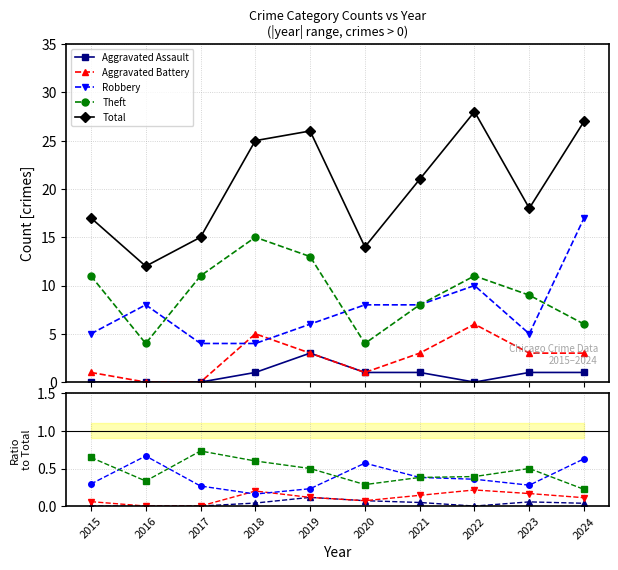

How many times do Robbery and Aggravated Battery cross each other?

2